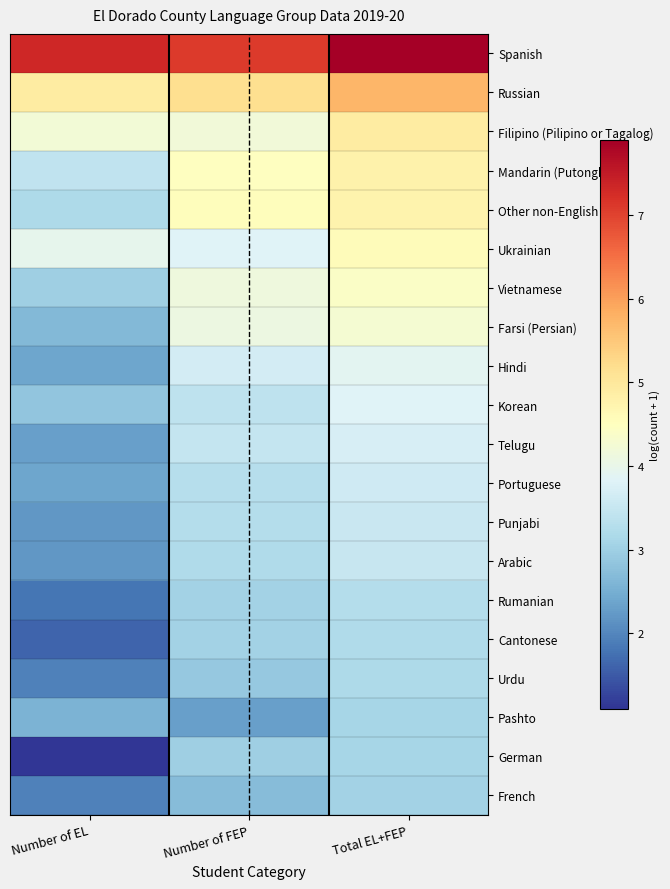

Which has a higher value, Number of FEP or Number of EL?

Number of EL